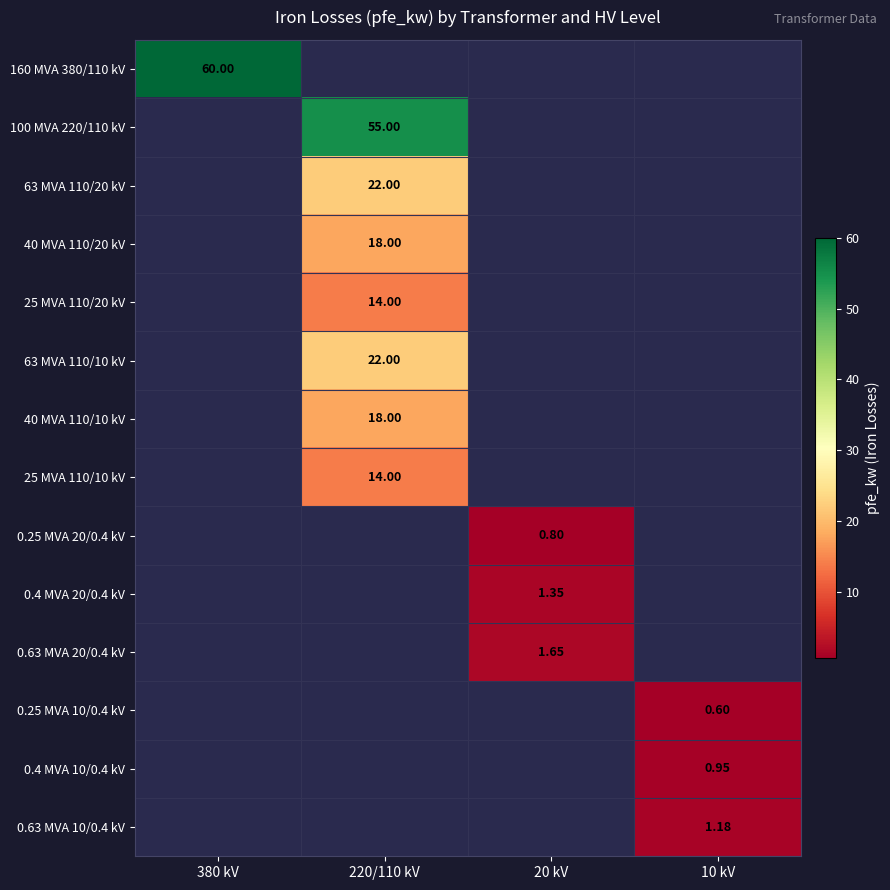

List the labels in order of 40 MVA 110/10 kV value, smallest first.

380 kV, 220/110 kV, 20 kV, 10 kV